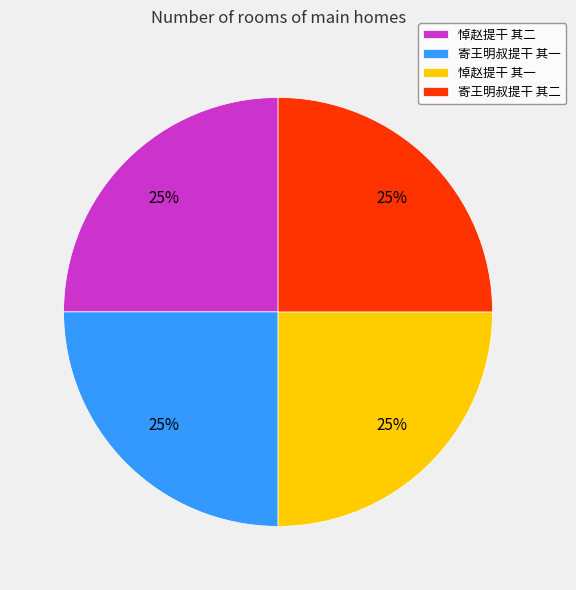

To the nearest percent, what is the average slice percentage?

25%